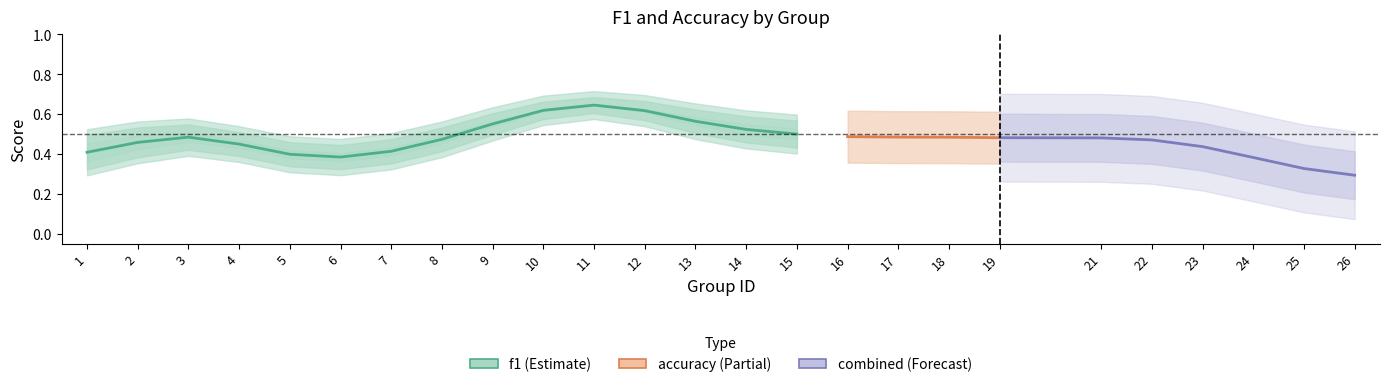

At 15, list the series in order from largest to smallest.

f1, accuracy